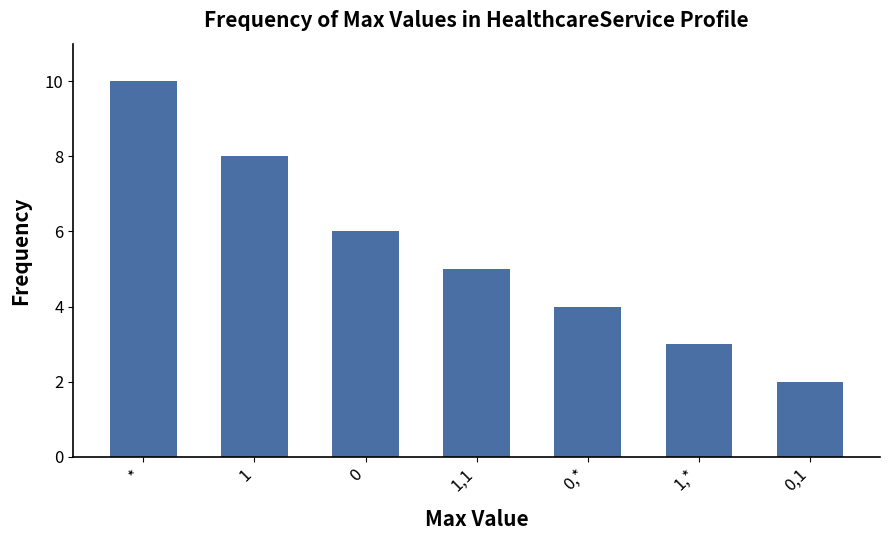

List the labels in order of value, smallest first.

0,1, 1,*, 0,*, 1,1, 0, 1, *